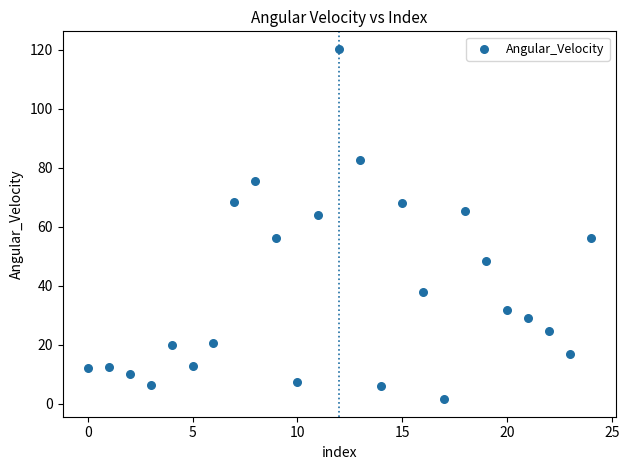

What is the range of Y values (max minus min)?

118.7